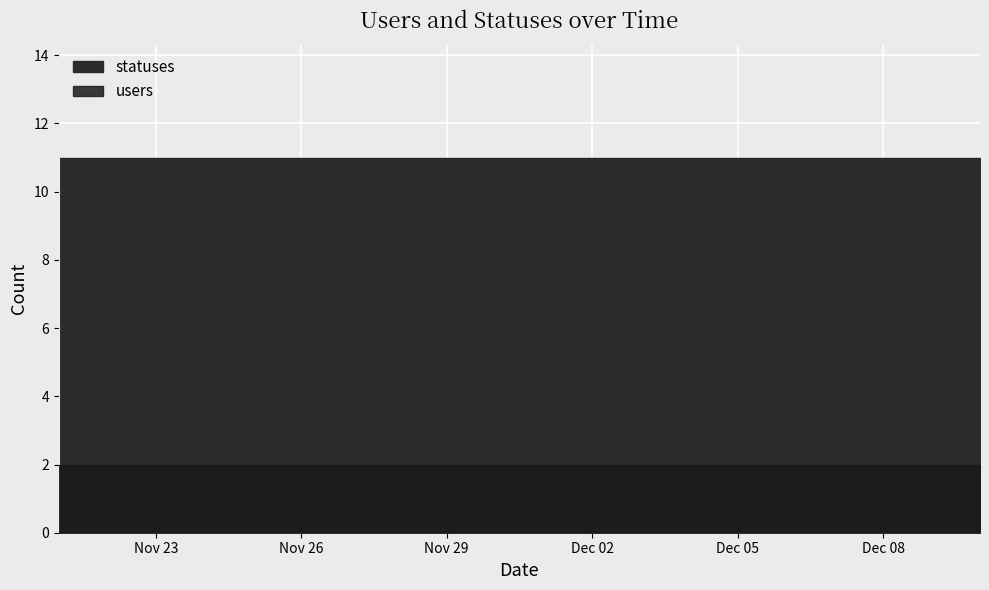

At which category does the chart reach its peak across all series?

2022-11-21